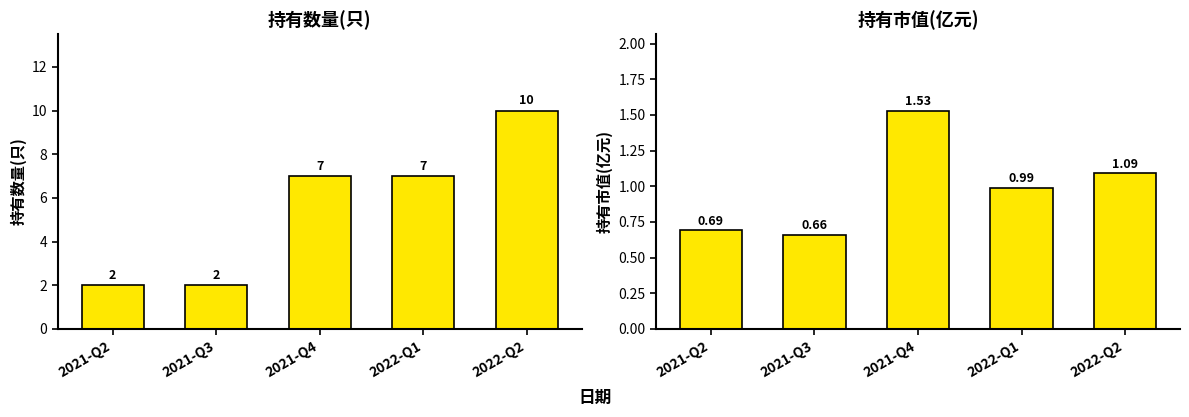

Rank the categories by 持有市值(亿元) value from highest to lowest.

2021-Q4, 2022-Q2, 2022-Q1, 2021-Q2, 2021-Q3